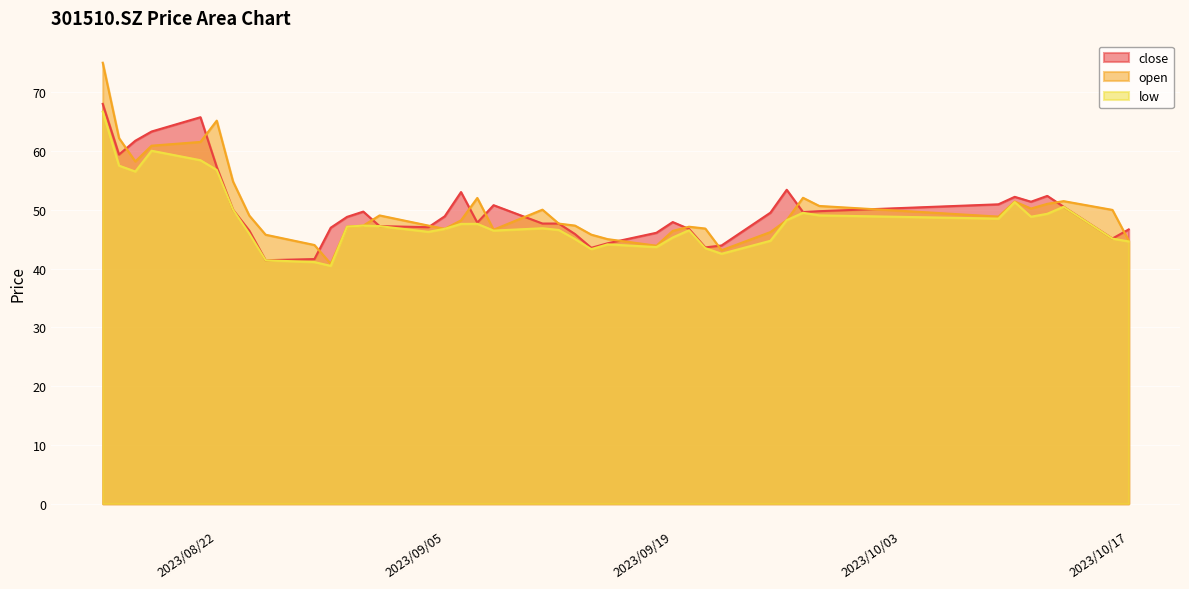

Reading left to right, transcribe all the data shown in this chart.

close: 68.0	59.4	61.7	63.3	65.7	57.3	50.0	46.4	41.4	41.6	46.9	48.8	49.7	47.2	47.0	48.9	53.0	47.8	50.8	47.6	47.6	45.9	43.5	44.3	46.1	47.9	46.7	43.6	43.9	49.5	53.4	49.6	49.8	50.9	52.2	51.4	52.4	50.5	45.1	46.6
open: 75.0	62.2	58.2	60.9	61.5	65.2	54.8	49.0	45.8	44.0	40.8	47.1	47.3	49.0	47.3	46.8	48.2	52.0	46.6	50.0	47.6	47.3	45.8	45.0	43.9	46.4	47.1	46.8	43.1	46.2	48.2	52.0	50.6	48.8	51.4	50.2	51.0	51.5	50.0	44.7
low: 66.7	57.5	56.5	60.0	58.4	56.8	50.0	46.0	41.4	41.1	40.5	47.1	47.3	47.2	46.2	46.8	47.6	47.6	46.5	46.9	46.6	45.0	43.3	44.1	43.6	45.3	46.5	43.5	42.5	44.7	48.2	49.5	49.0	48.5	51.3	48.8	49.3	50.5	45.1	44.6